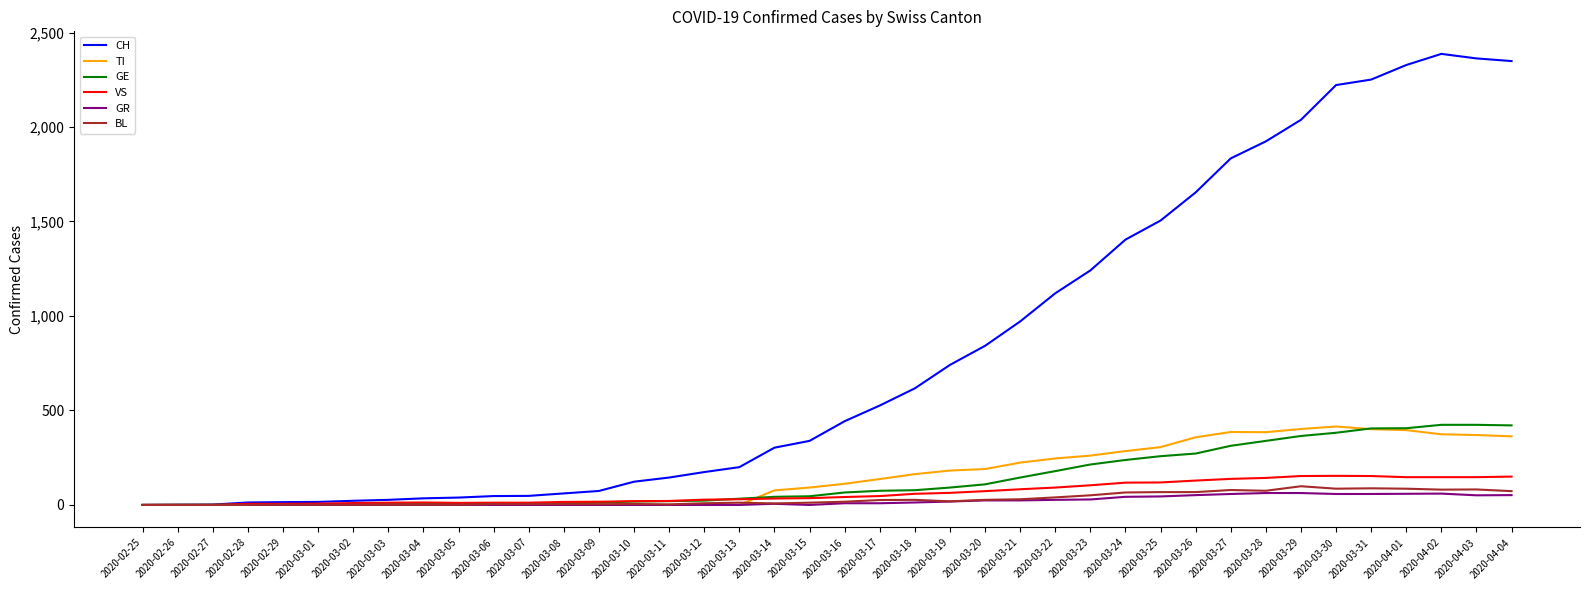

Which series changed the most between 2020-02-27 and 2020-03-22?

CH